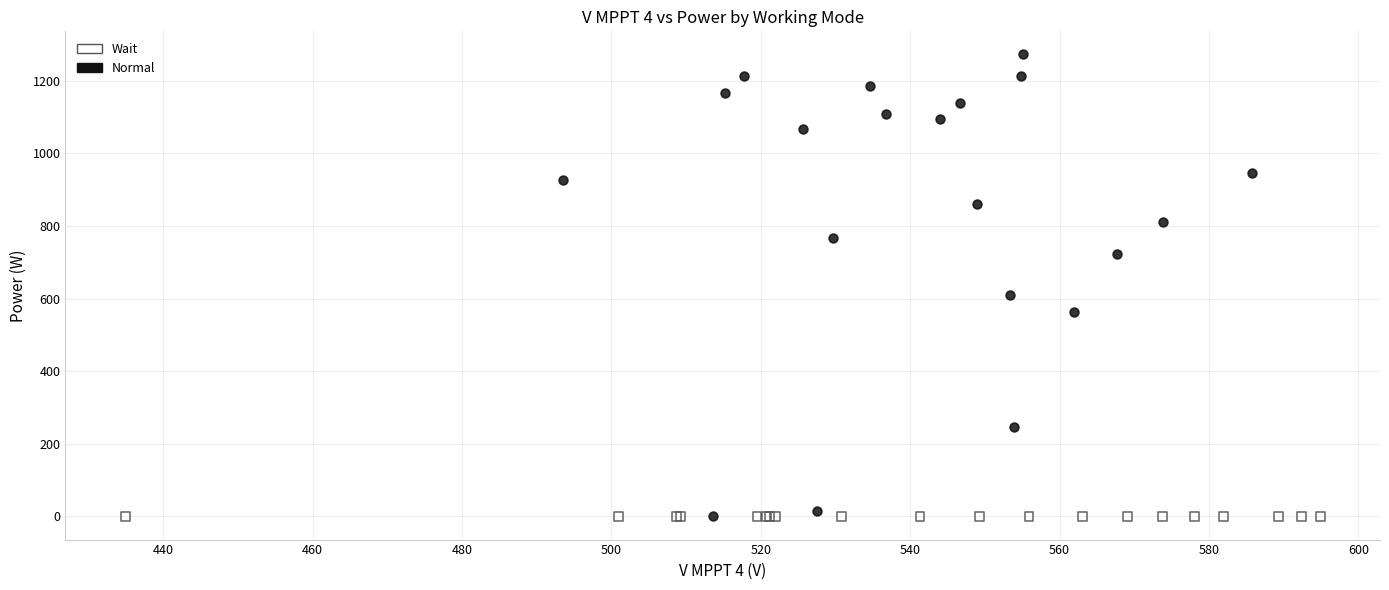

Which series reaches the maximum Y coordinate?

Normal